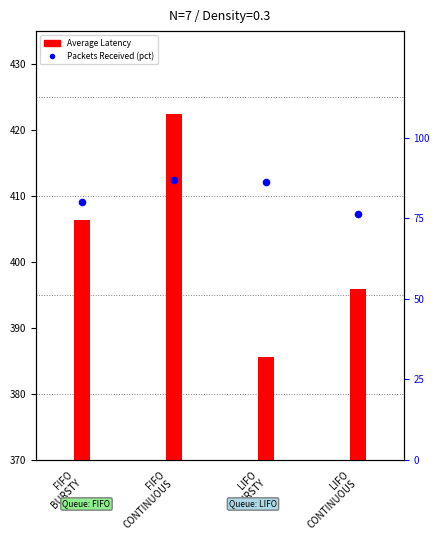

Which has a higher value, FIFO
CONTINUOUS or FIFO
BURSTY?

FIFO
CONTINUOUS